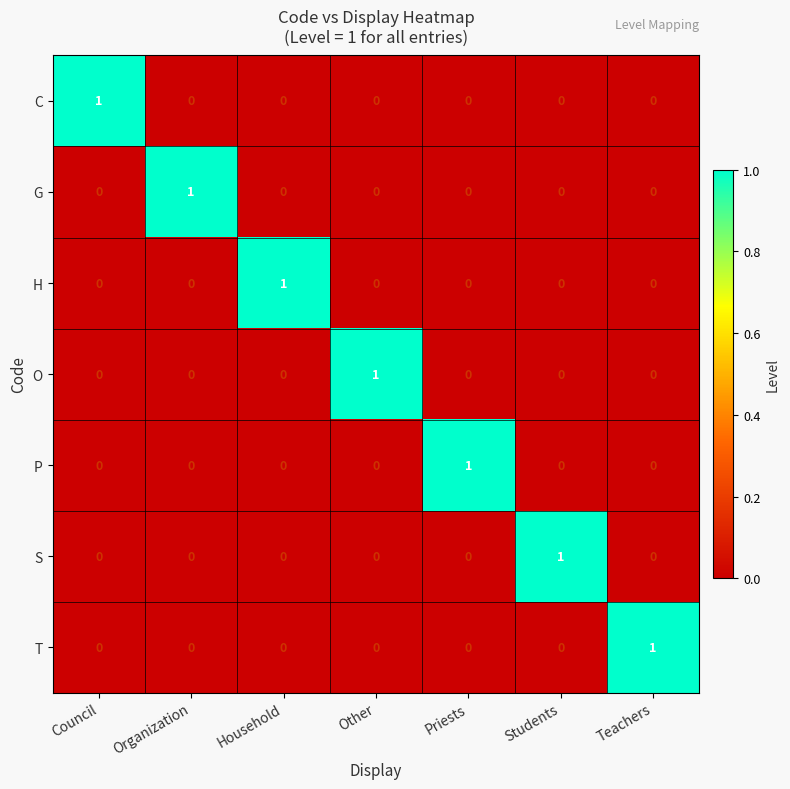

Count the G values in the range 0 to 1.

7